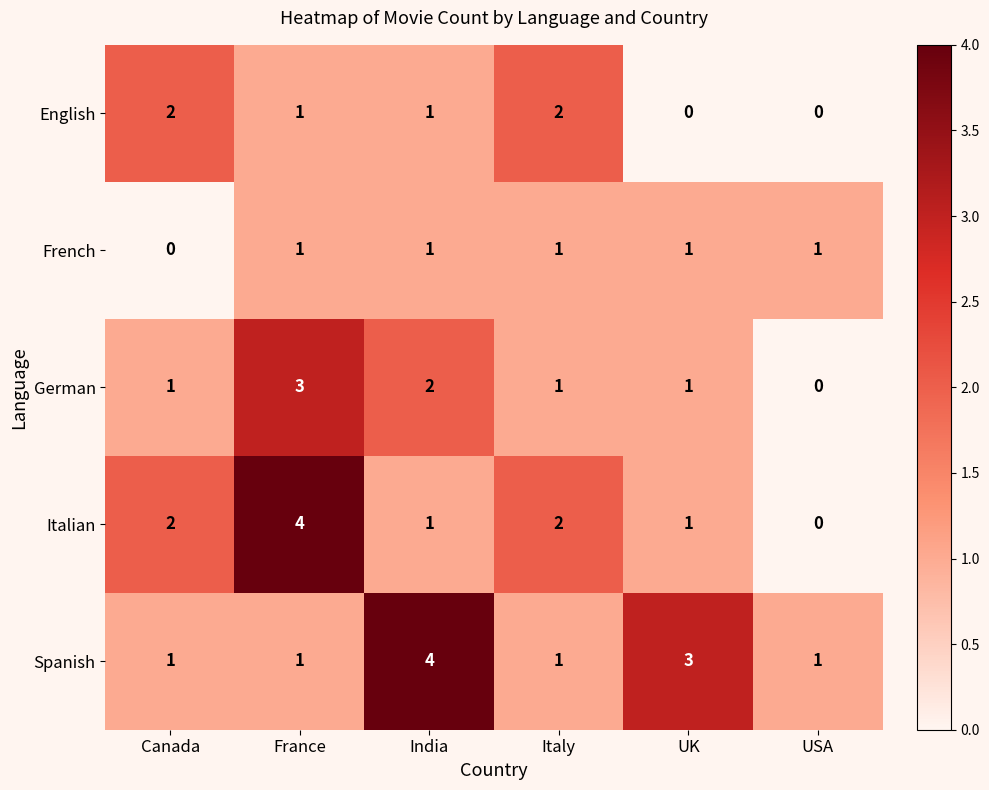

Which series has the widest spread of values?

Italian